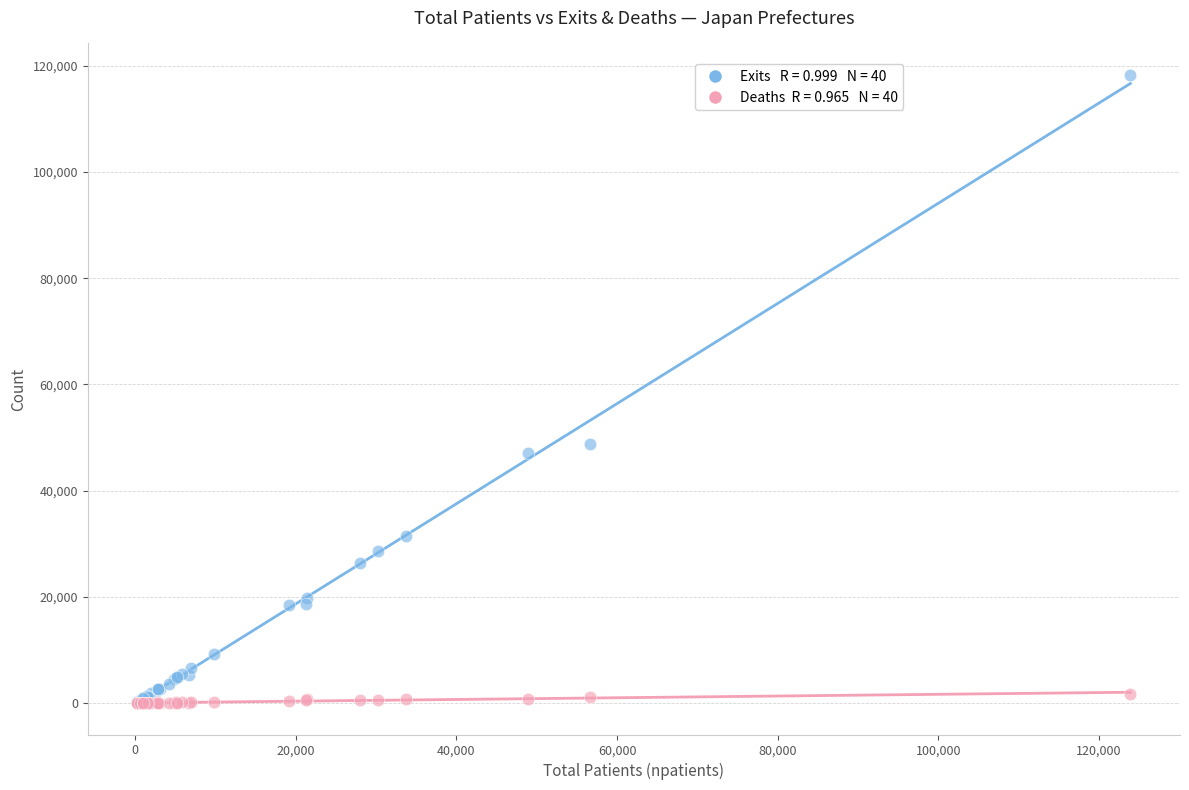

Across all series, what Y value is closest to 59147?

48766